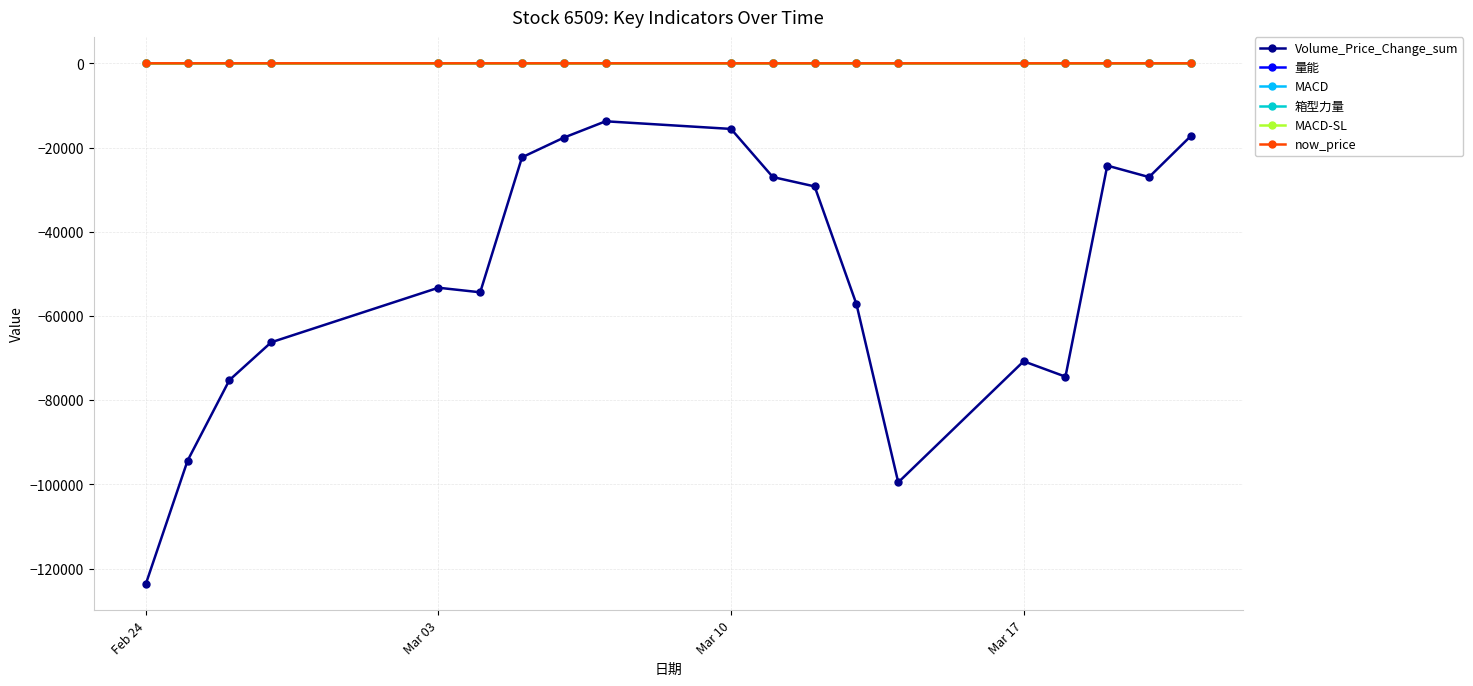

True or false: 量能 has more than 2 points higher than both neighbors.

True